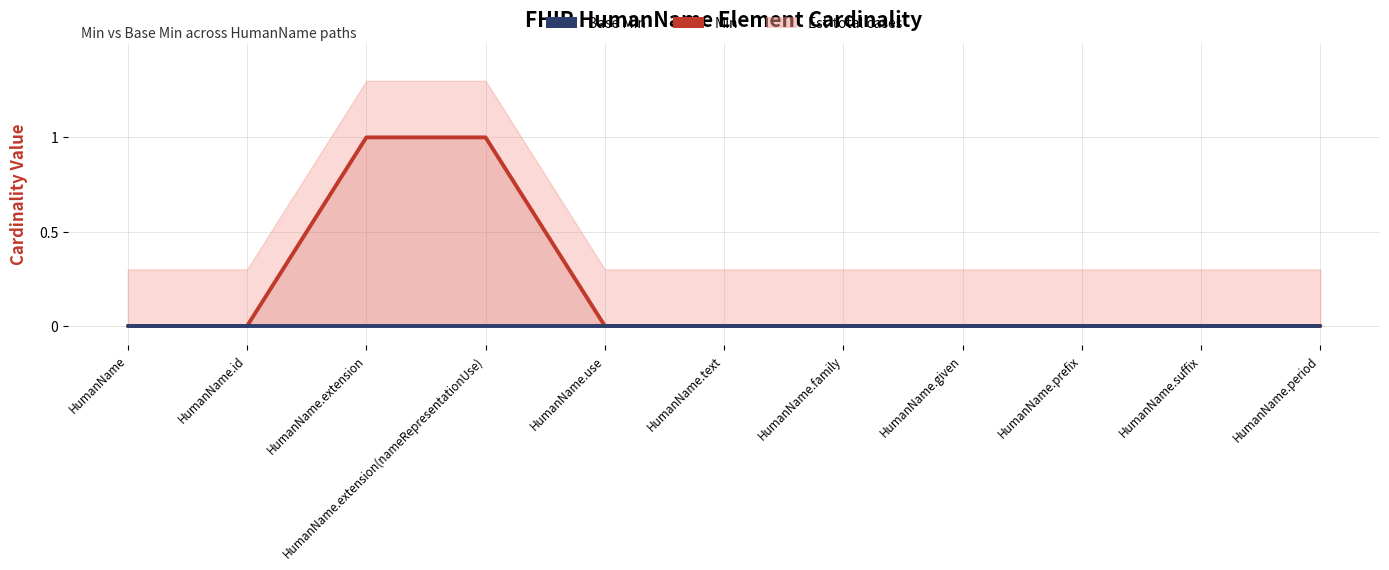

What is the label of the 10th point from the left?

HumanName.suffix